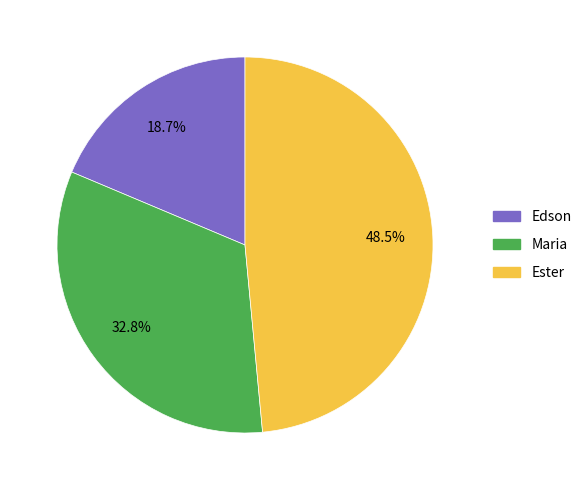

Rank the categories by value from lowest to highest.

Edson, Maria, Ester